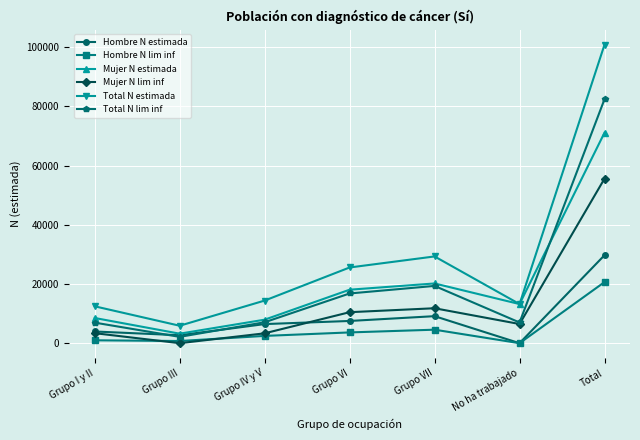

True or false: Hombre N lim inf and Total N lim inf cross at least once.

False